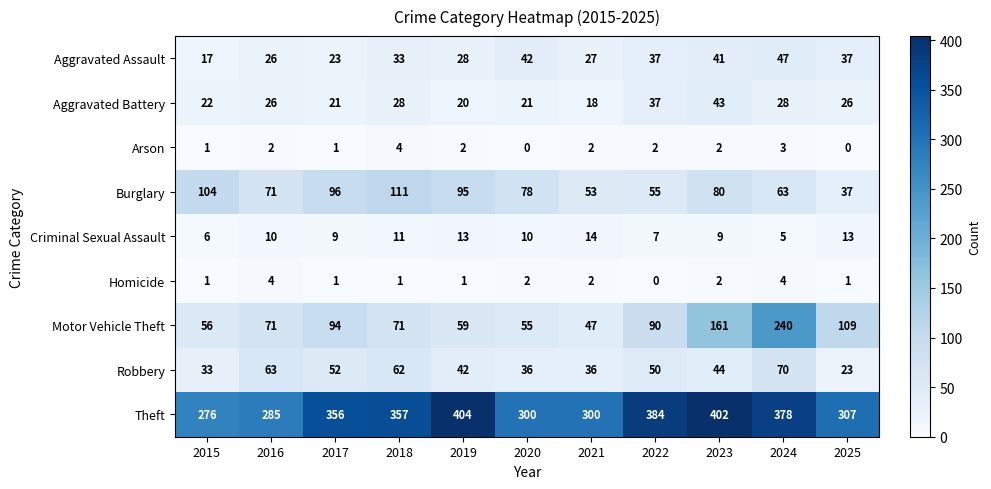

What is the difference between the Homicide values at 2015 and 2016?

3